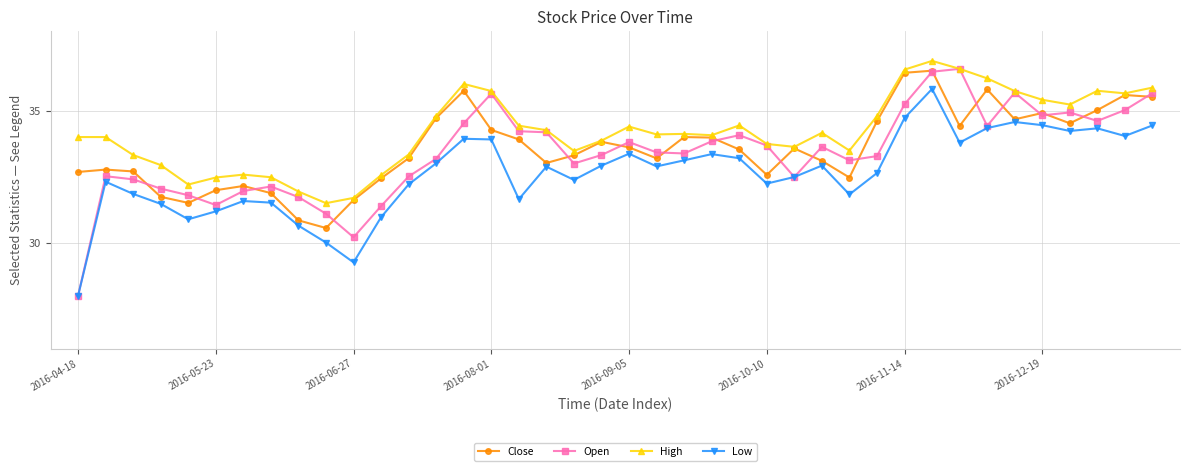

Which series has the largest total across all categories?

High